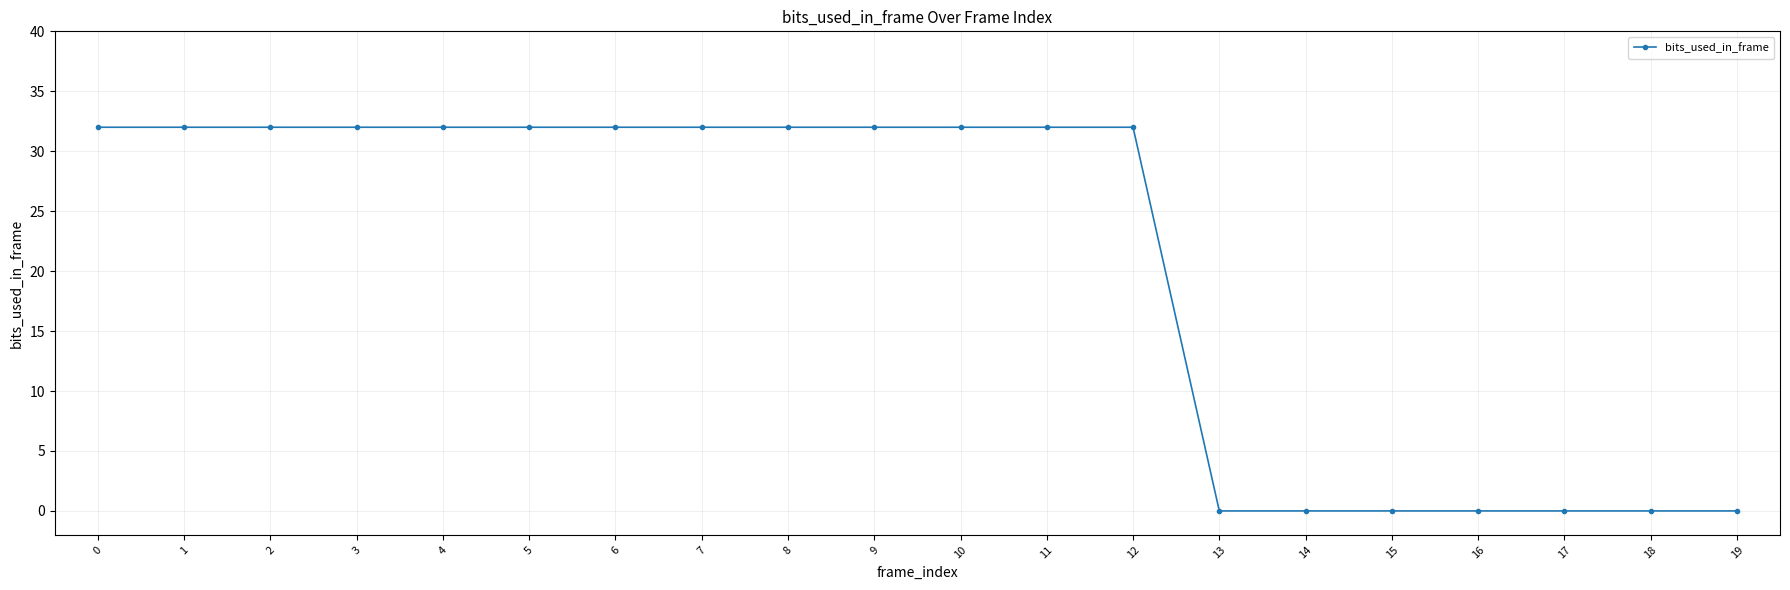

What is the change in value from 7 to 17?

-32